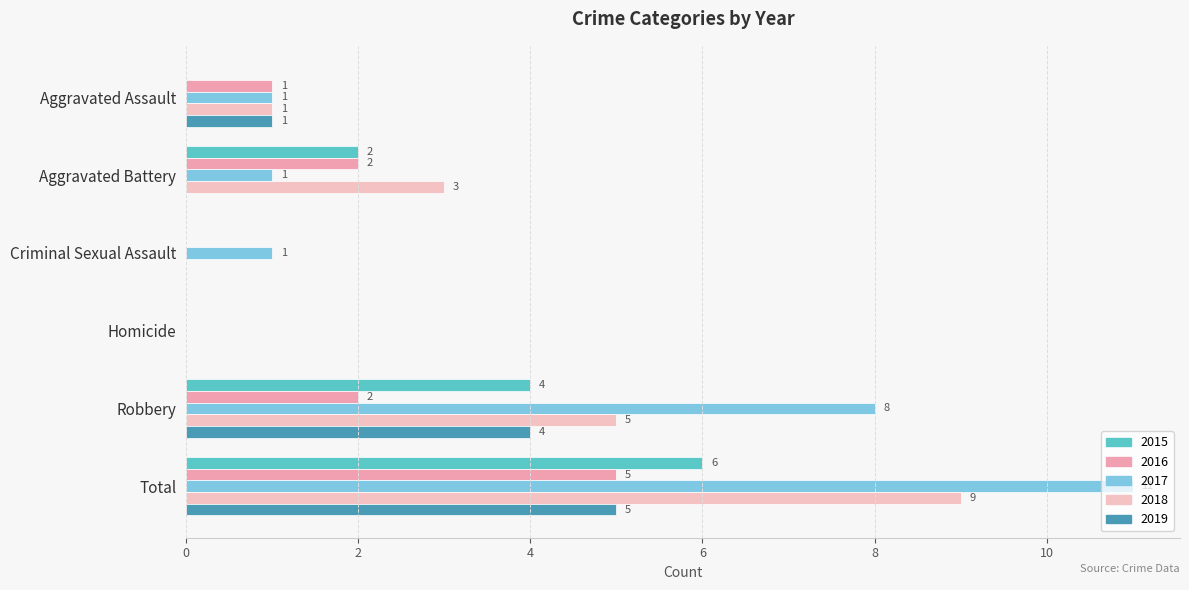

How many values in 2015 are above zero?

3